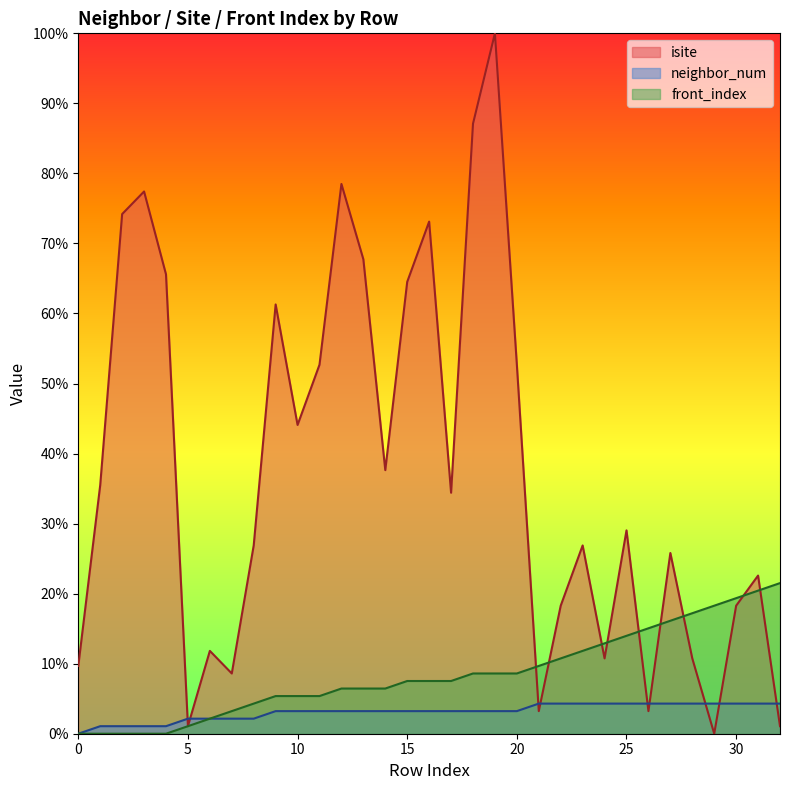

How many categories are shown in the chart?

33